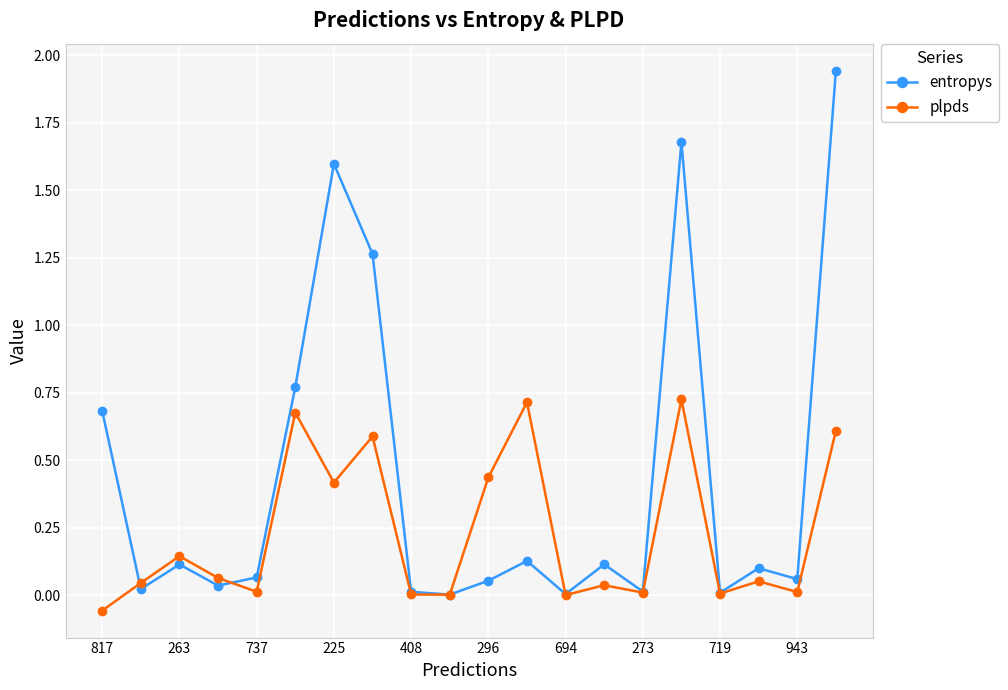

Which series has the widest spread of values?

entropys